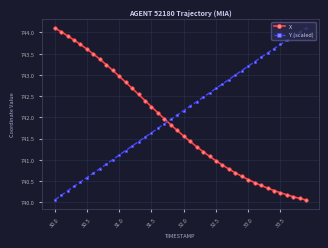

What is the value of the Y (scaled) point at the 25th from the left?

742.6